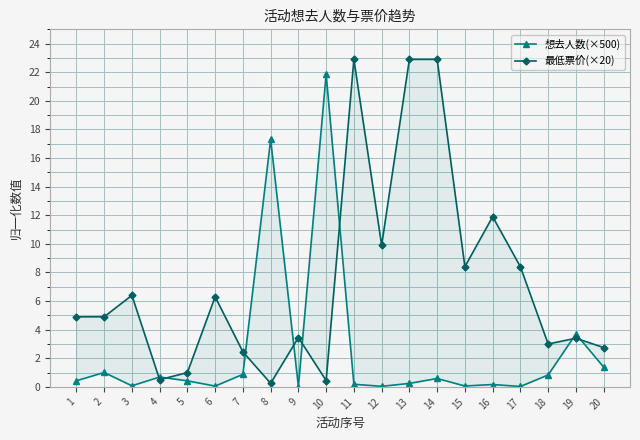

What is the difference between the maximum and minimum values in the 想去人数(×500) series?

21.8